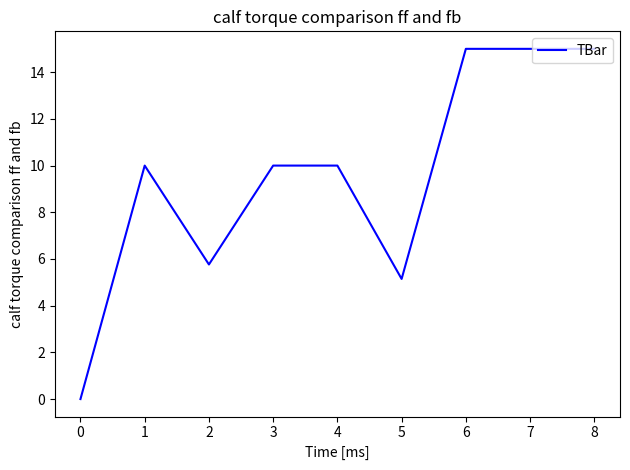

What is the difference between the maximum and minimum values?

15.0